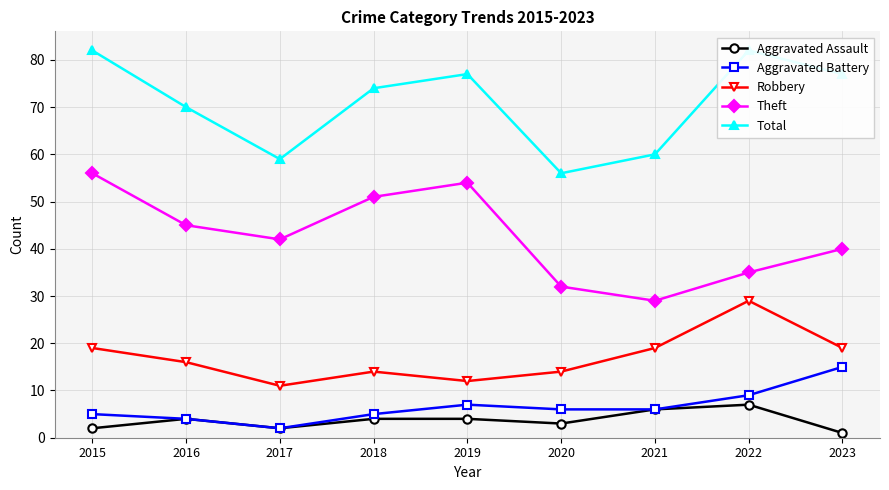

Count the Theft values in the range 35 to 51.

5